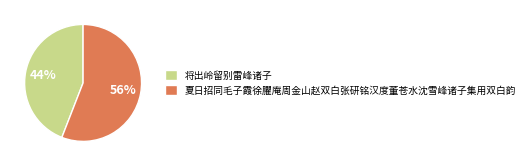

Do 将出岭留别雷峰诸子 and 夏日招同毛子霞徐臞庵周金山赵双白张研铭汉度董苍水沈雪峰诸子集用双白韵 together represent more than half of the pie?

Yes